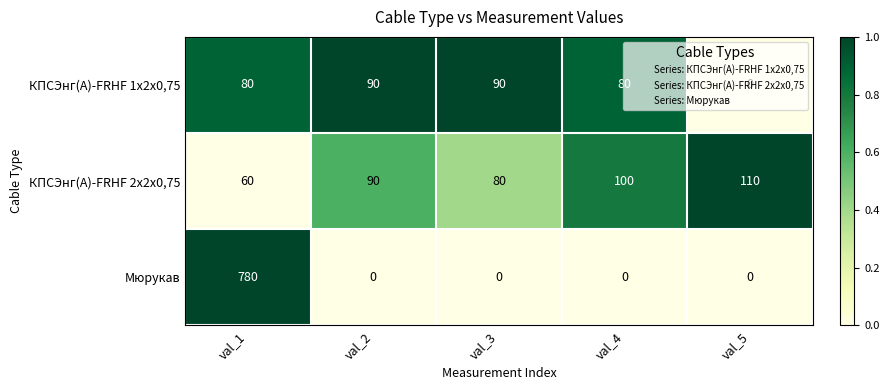

Is it true that КПСЭнг(A)-FRHF 2х2х0,75 equals 14 at val_1?

False